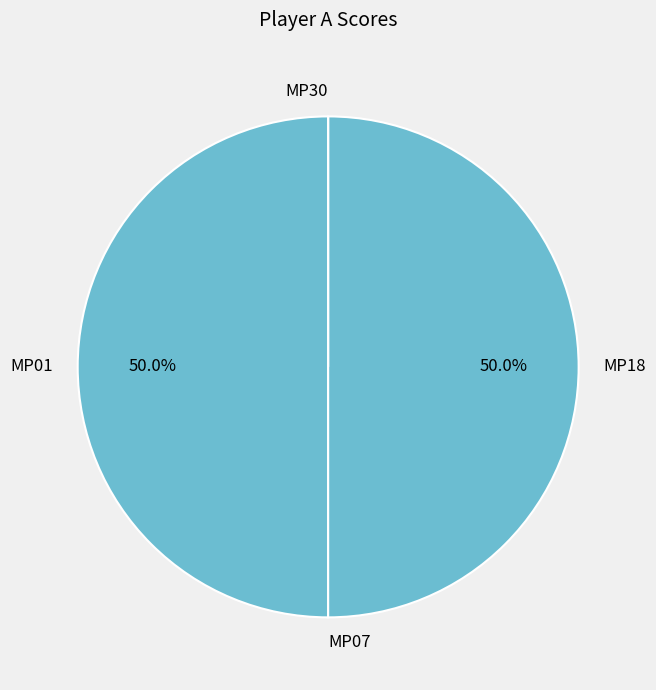

Is it true that MP18 is 40% of the pie?

False